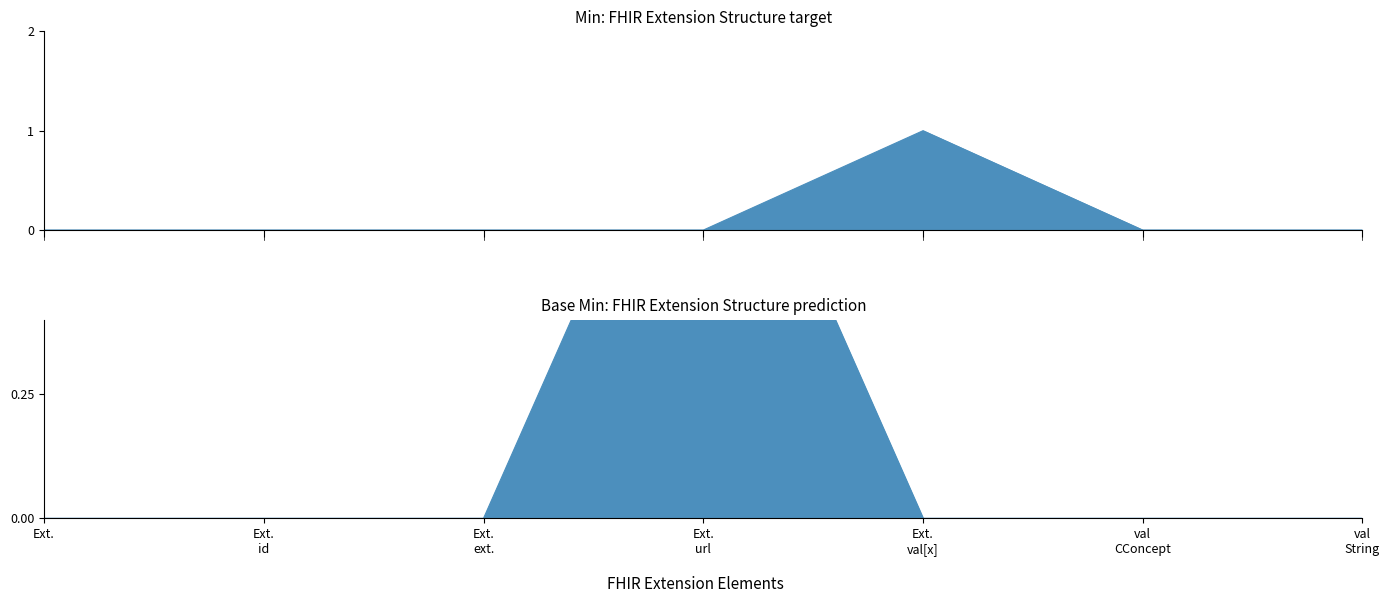

Is the value of Base Min at val CConcept greater than the value of Min at Ext. url?

No